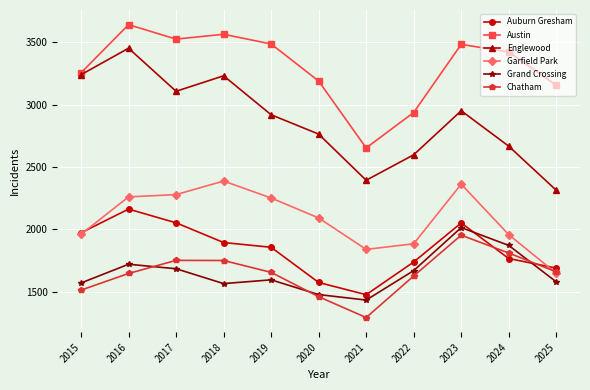

How many distinct data groups are displayed?

6